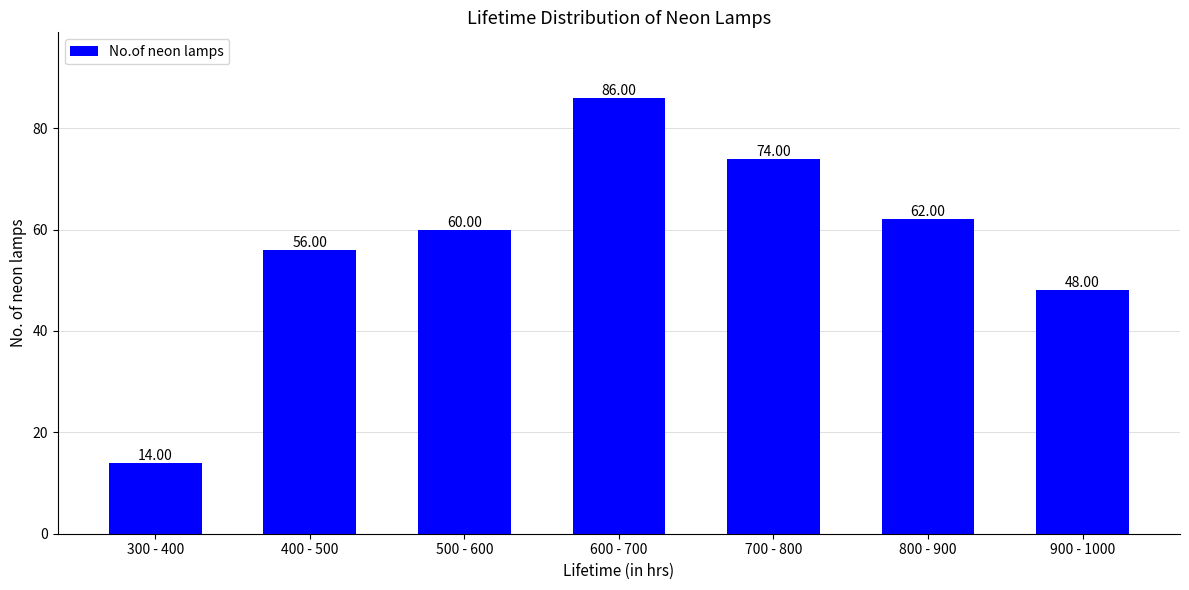

What is the change in value from 500 - 600 to 700 - 800?

+14